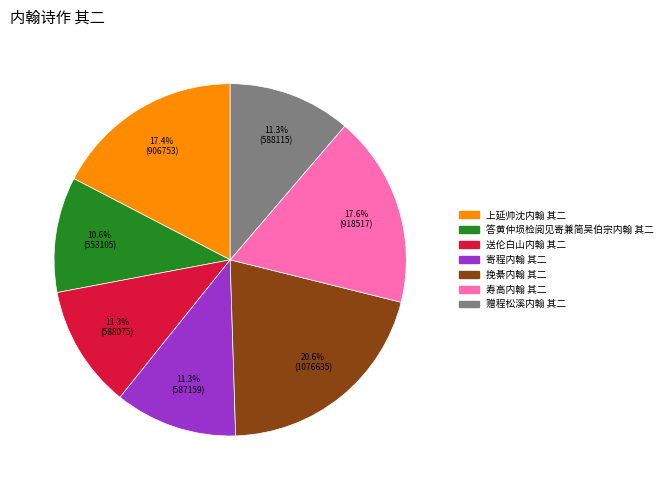

To the nearest percent, what portion does 答黄仲埙检阅见寄兼简吴伯宗内翰 其二 represent?

11%